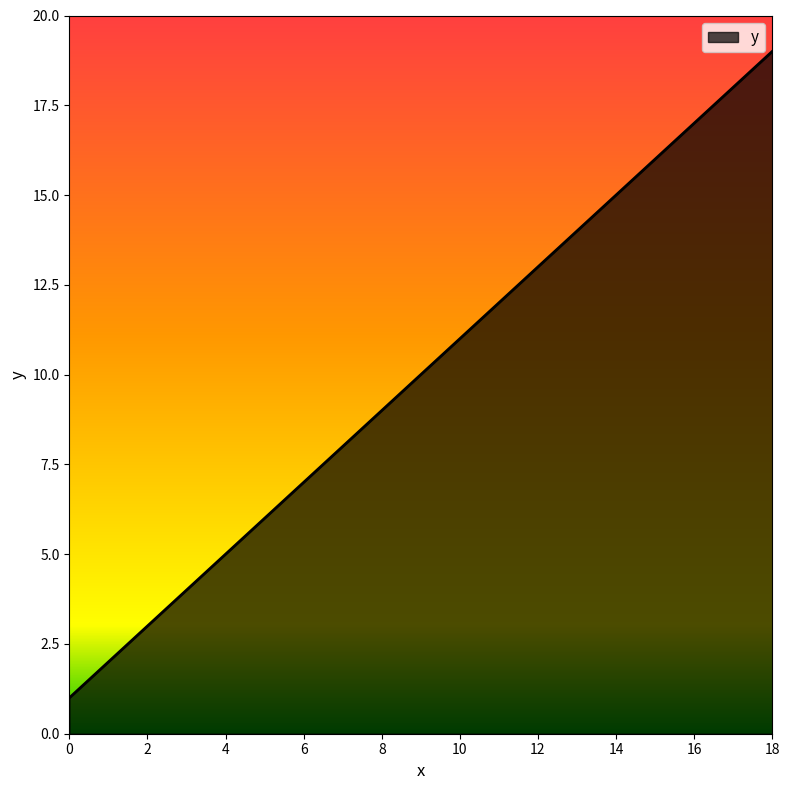

Reading left to right, what are all the values shown in this chart?

1	3	5	7	9	11	13	15	17	19